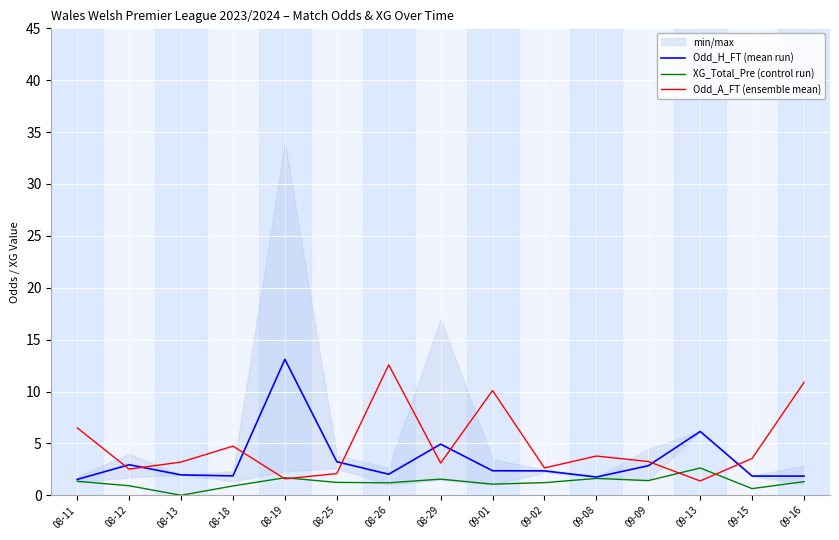

Reading left to right, what are all the values shown in this chart?

Odd_H_FT (mean run): 08-11=1.5	08-12=2.9	08-13=2.0	08-18=1.9	08-19=13.1	08-25=3.2	08-26=2.0	08-29=4.9	09-01=2.4	09-02=2.4	09-08=1.8	09-09=2.8	09-13=6.2	09-15=1.9	09-16=1.8
XG_Total_Pre (control run): 08-11=1.3	08-12=0.9	08-13=0.0	08-18=0.9	08-19=1.7	08-25=1.2	08-26=1.2	08-29=1.6	09-01=1.1	09-02=1.2	09-08=1.6	09-09=1.4	09-13=2.6	09-15=0.6	09-16=1.3
Odd_A_FT (ensemble mean): 08-11=6.5	08-12=2.5	08-13=3.2	08-18=4.7	08-19=1.6	08-25=2.1	08-26=12.6	08-29=3.1	09-01=10.1	09-02=2.6	09-08=3.8	09-09=3.3	09-13=1.4	09-15=3.5	09-16=10.9